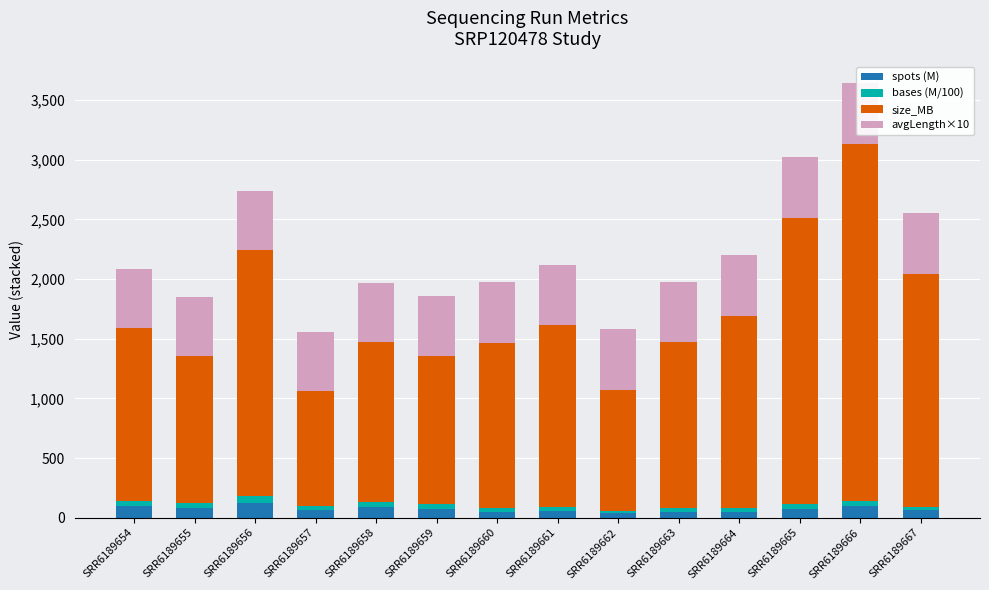

How many distinct data groups are displayed?

4